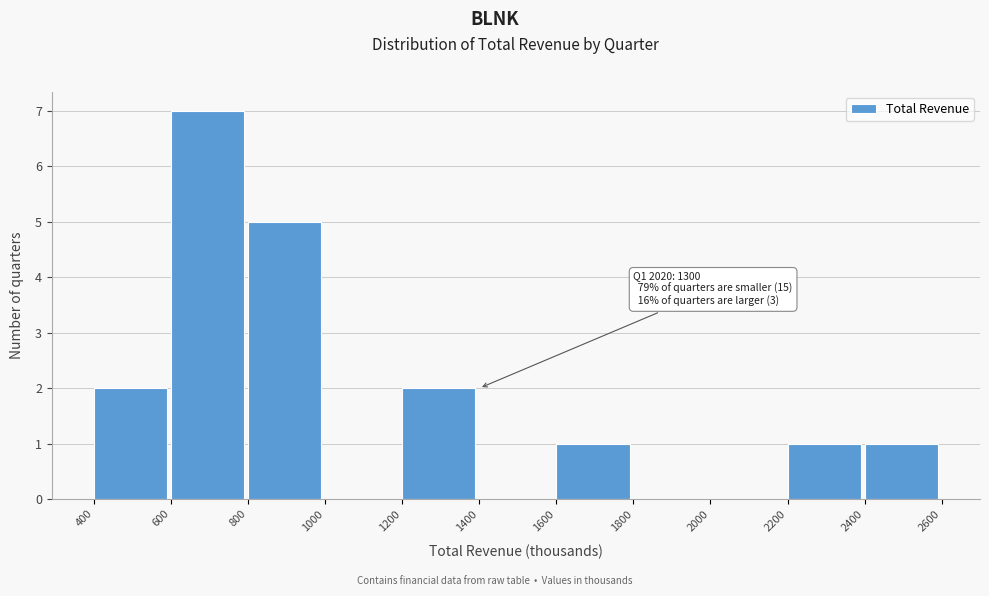

Which range on the x-axis has the tallest bar?

600 to 800